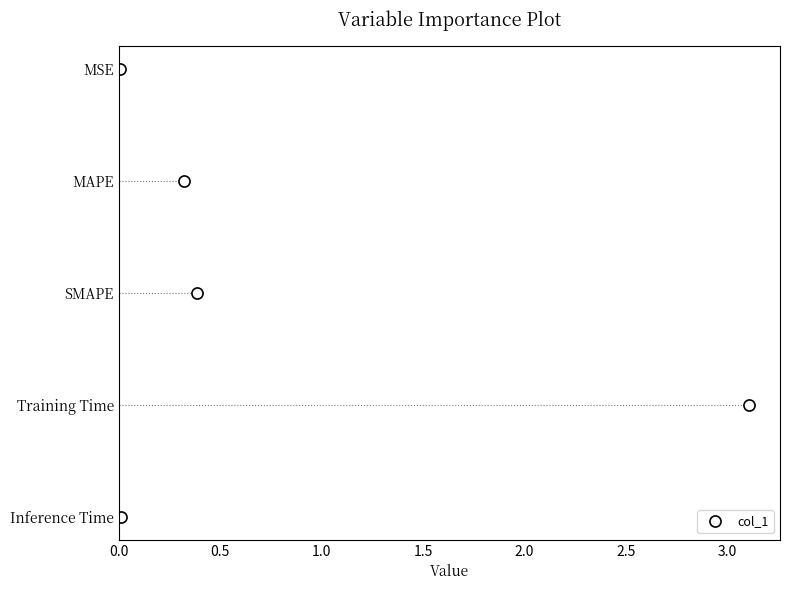

How many points are higher than both their immediate neighbors (excluding endpoints)?

1